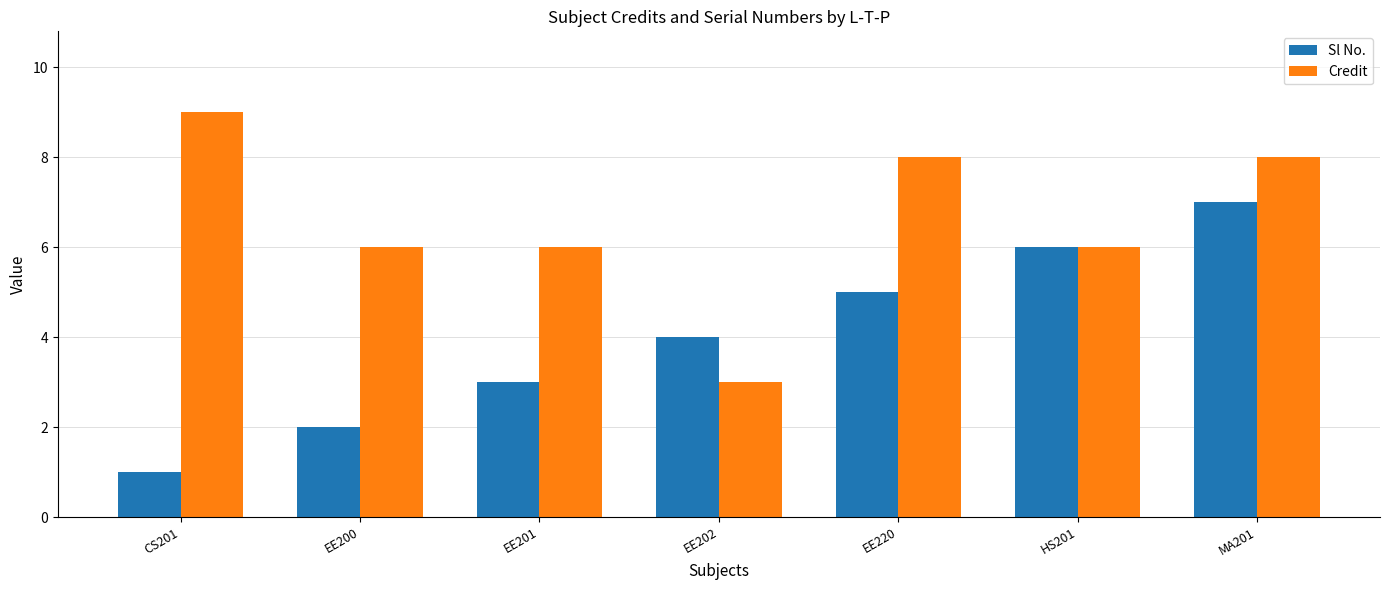

Read the Sl No. value at EE201.

3